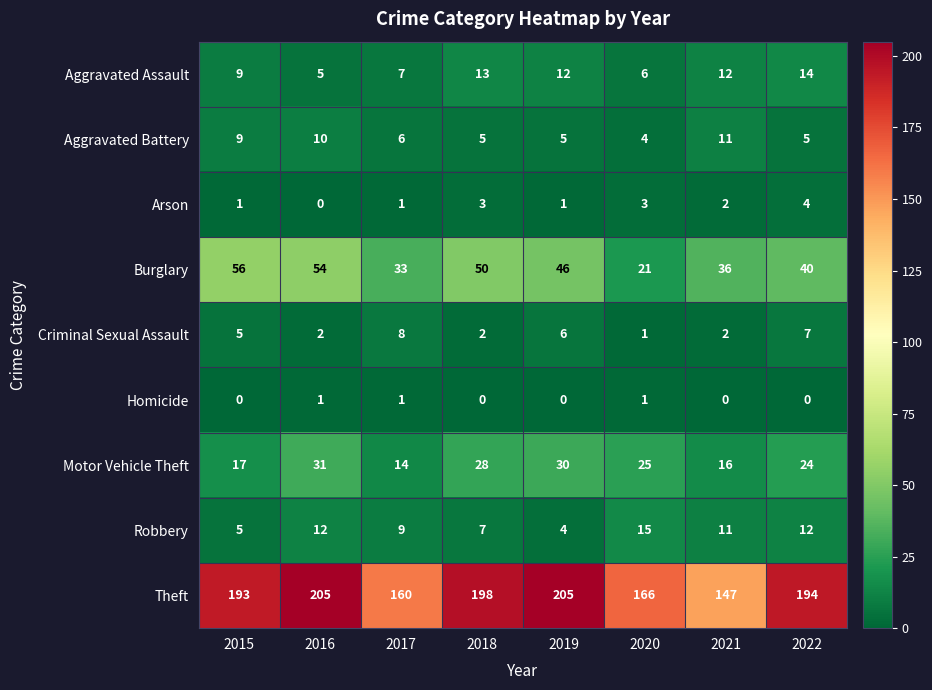

At which category is the sum across all series the highest?

2016